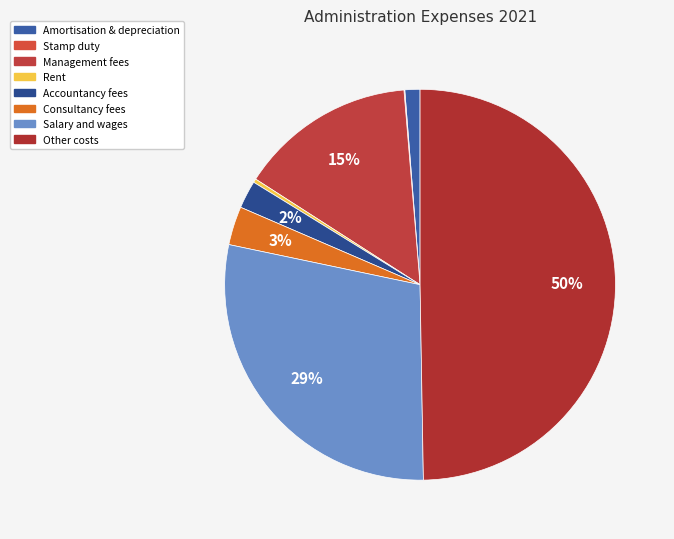

Approximately how many times larger is the value at Rent compared to Stamp duty?

4.4